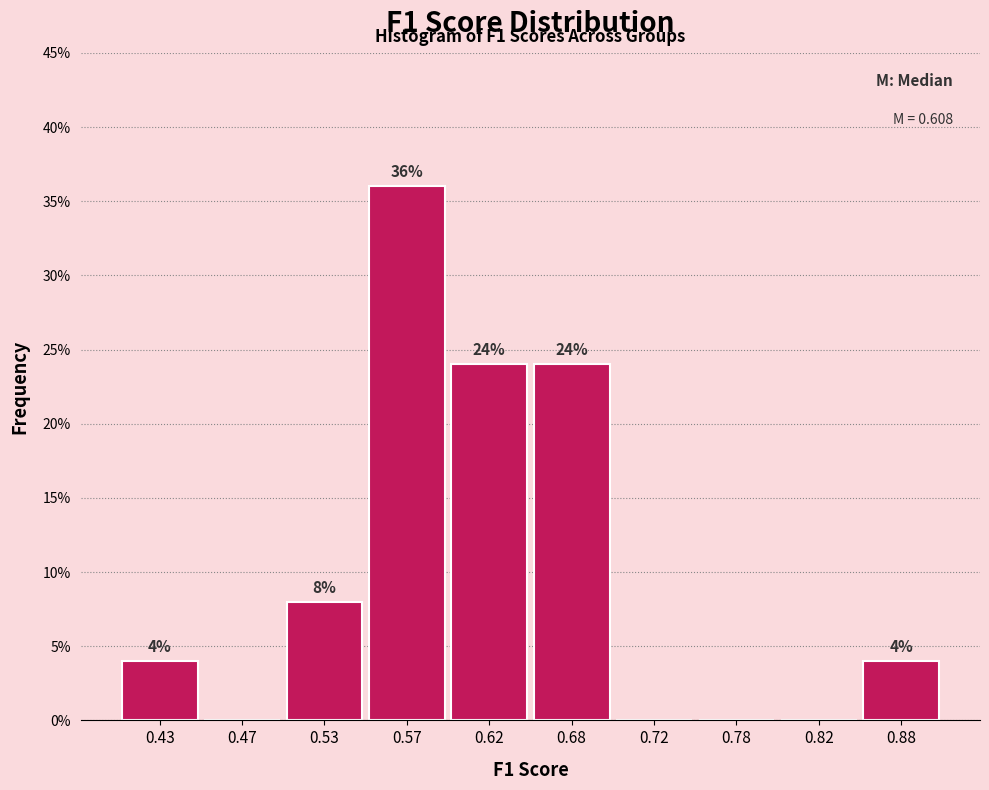

Over which range of the x-axis is the bar tallest?

0.55 to 0.60